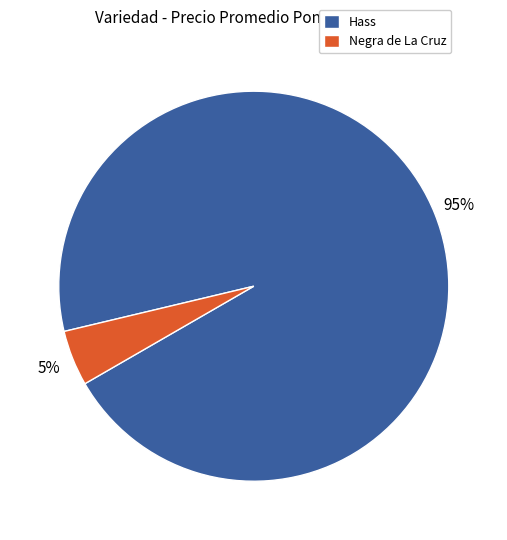

Between Negra de La Cruz and Hass, which is larger?

Hass